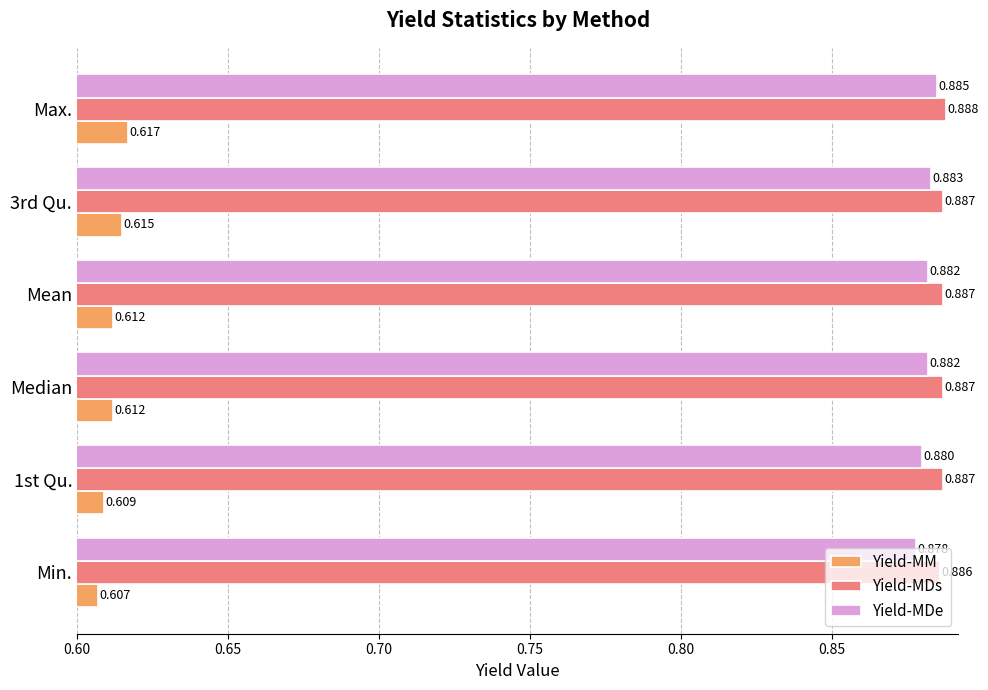

Which series has the widest spread of values?

Yield-MM